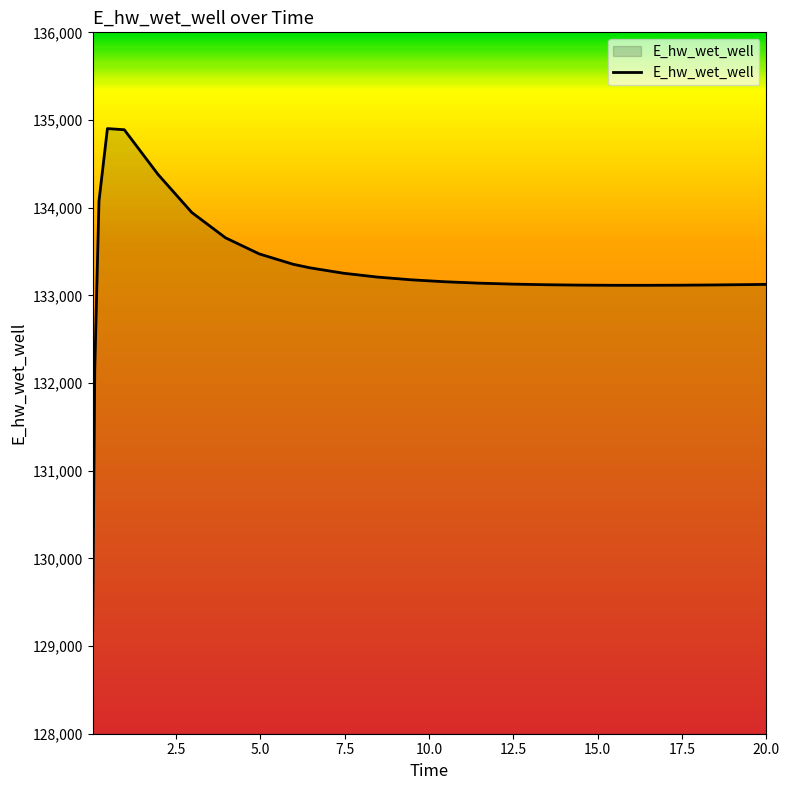

What is the greatest value displayed?

134902.1